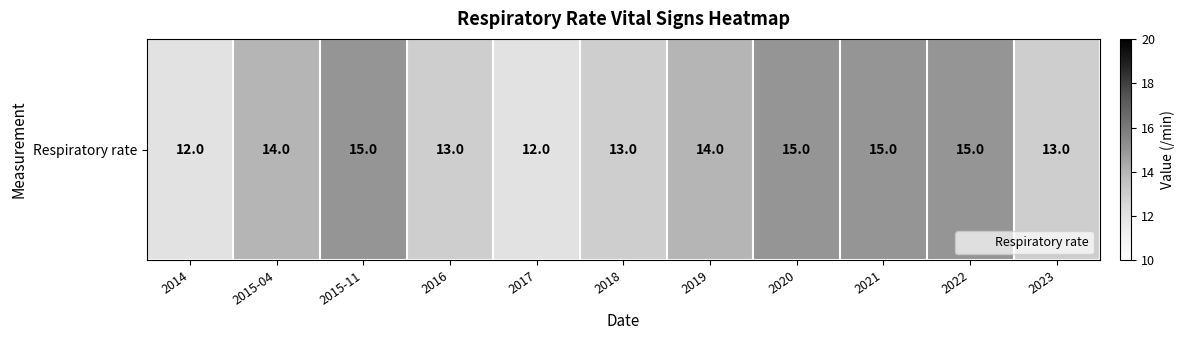

What is the sum of all values?

151